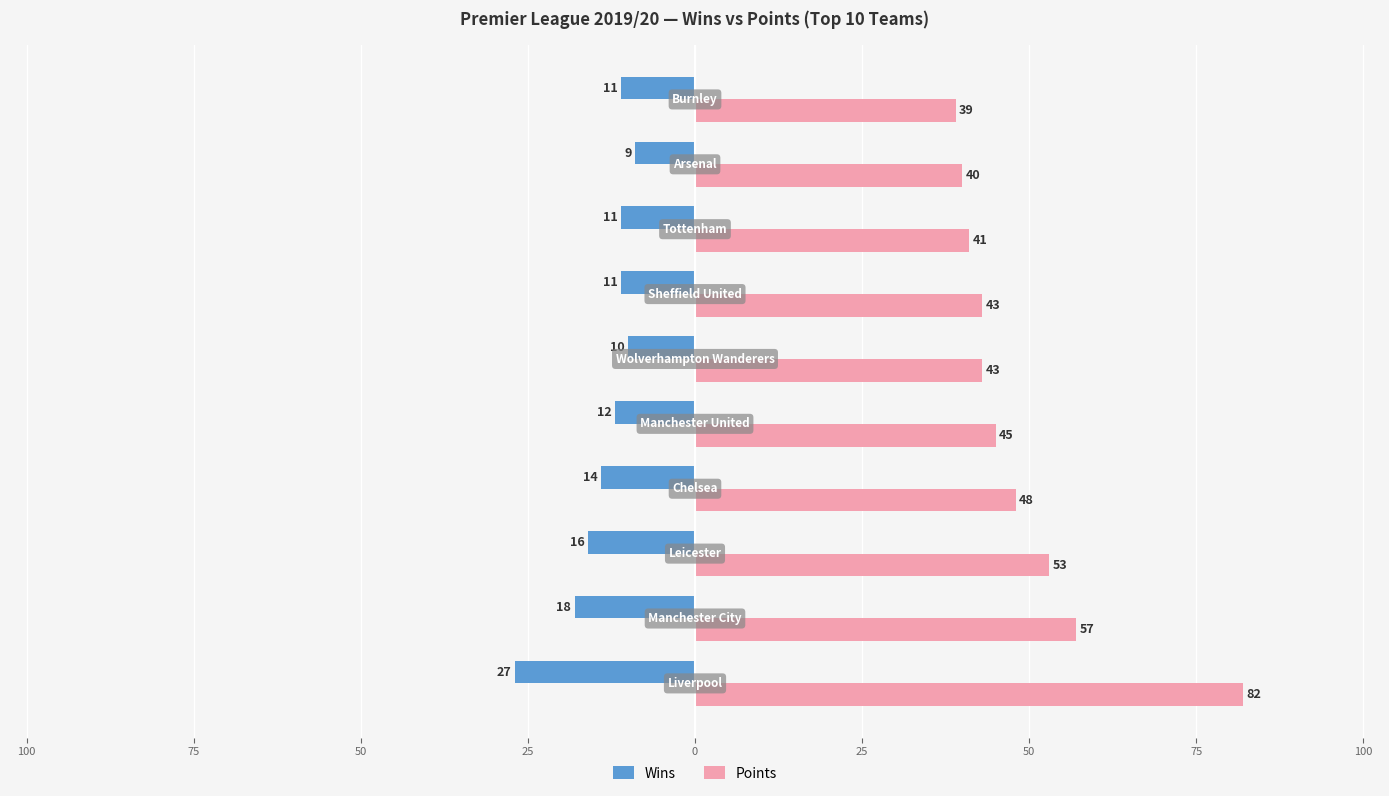

What are all the series names shown in the legend?

Wins, Points